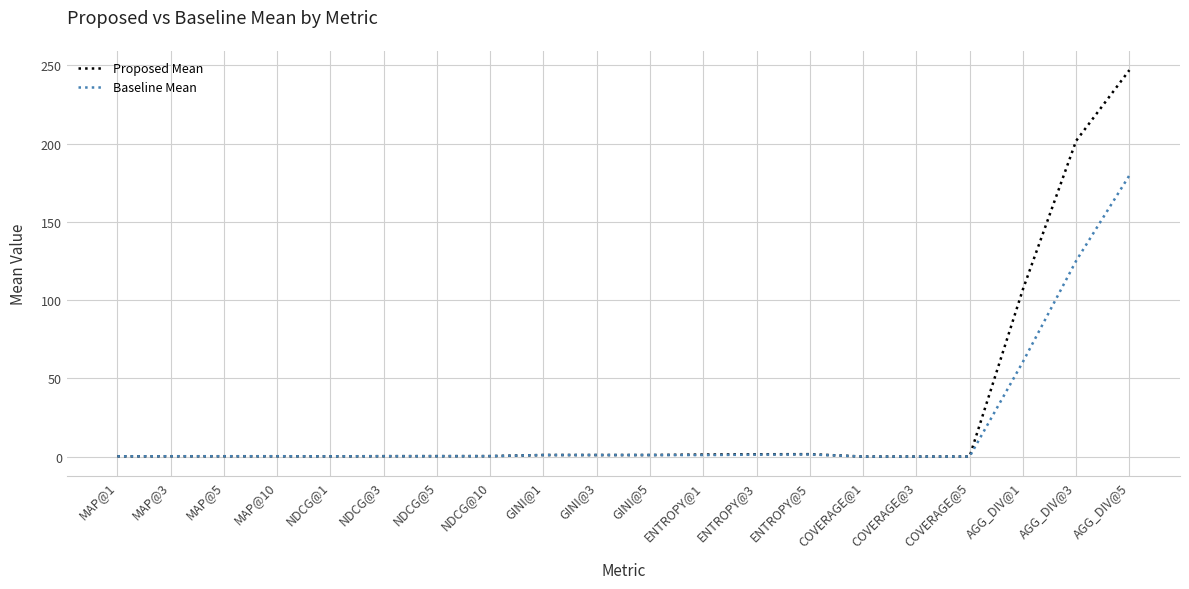

What is the spread (max minus min) of values at AGG_DIV@3?

76.7